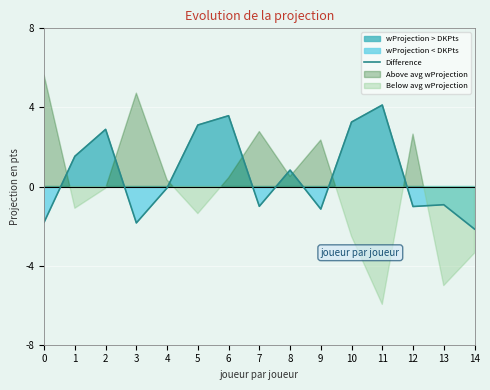

Is it true that the value at 0 is -1.8?

True